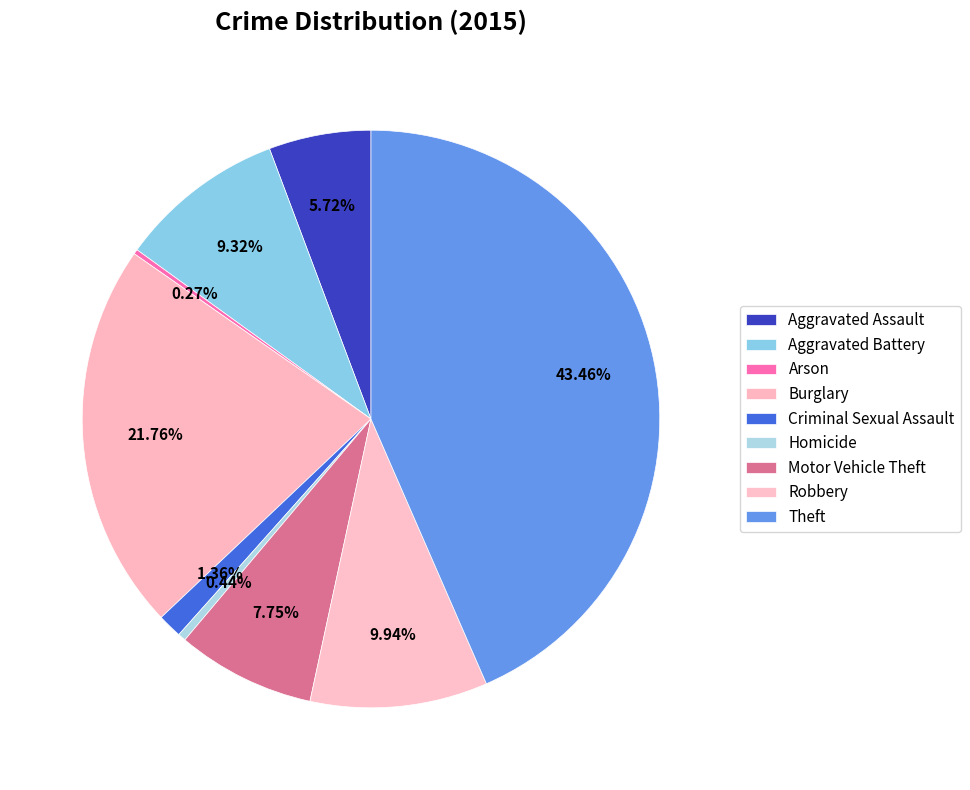

What is the largest slice in the pie chart?

Theft